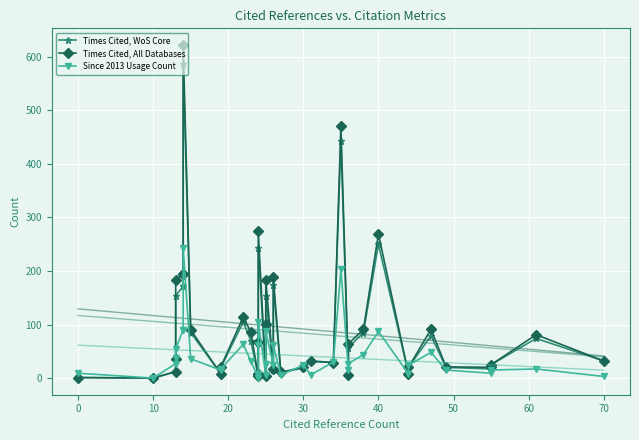

What is the spread (max minus min) of values at 70?

29